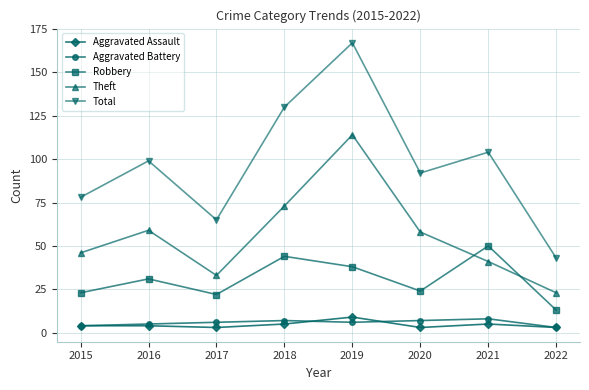

Reading left to right, extract all data points from this chart.

Aggravated Assault: 4	4	3	5	9	3	5	3
Aggravated Battery: 4	5	6	7	6	7	8	3
Robbery: 23	31	22	44	38	24	50	13
Theft: 46	59	33	73	114	58	41	23
Total: 78	99	65	130	167	92	104	43